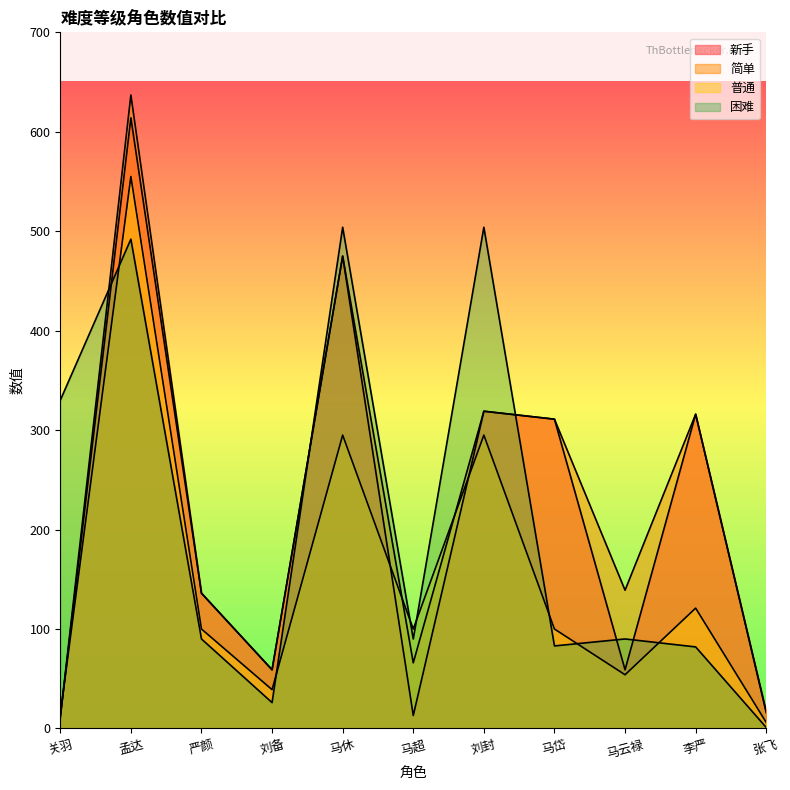

The 普通 series shows 1 at 张飞. True or false?

False